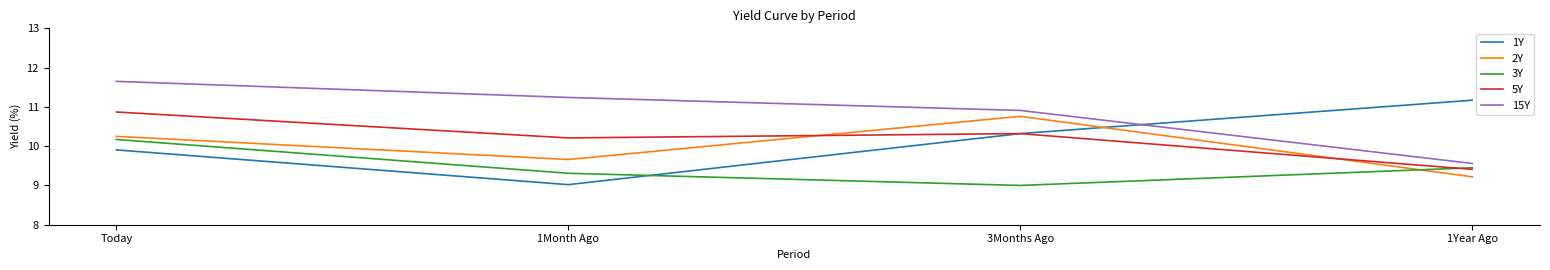

Which category has the highest value across all series?

Today